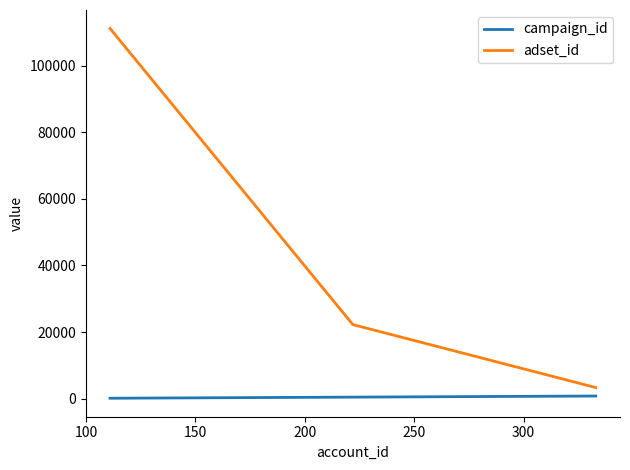

Which series has the largest total across all categories?

adset_id